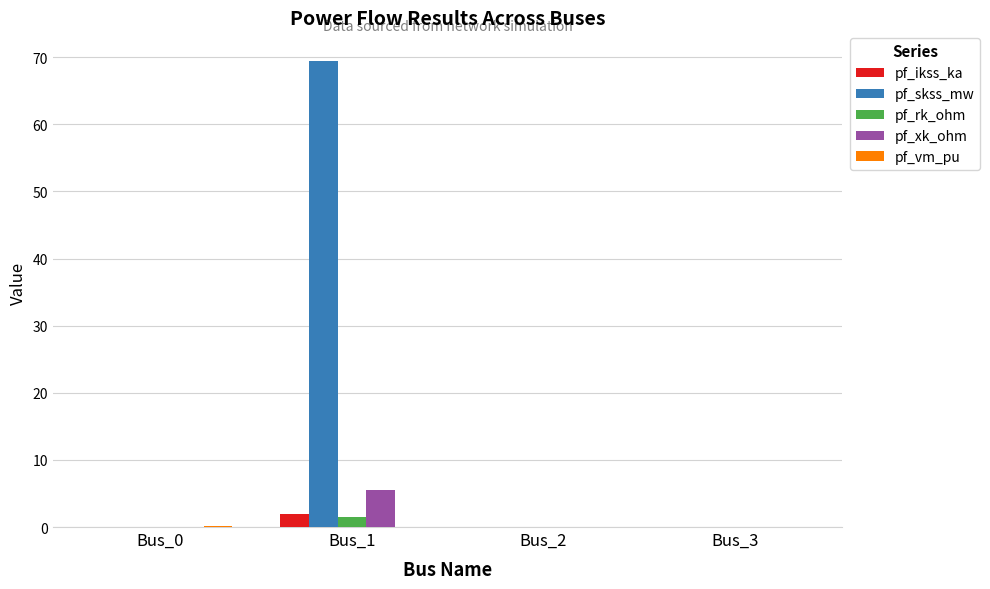

Which series changed the most between Bus_1 and Bus_3?

pf_skss_mw